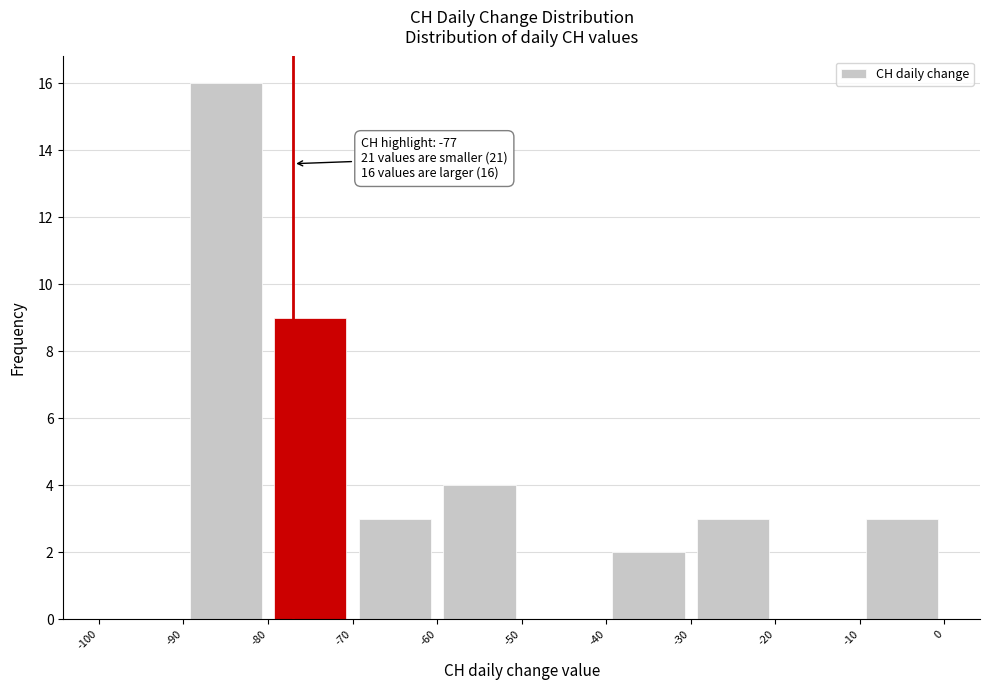

Over which range of the x-axis is the bar tallest?

-90 to -80